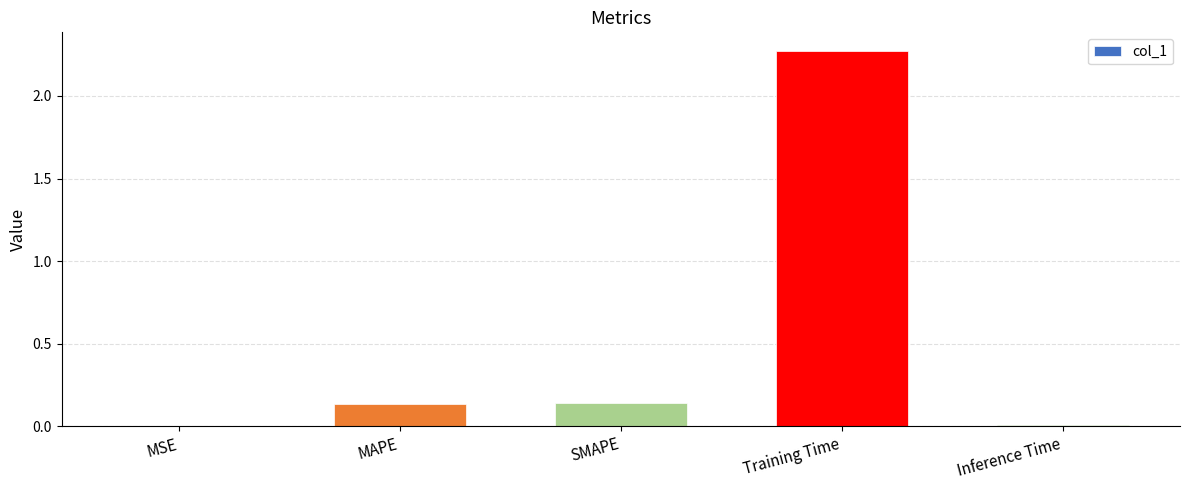

Which label corresponds to the largest value in the chart?

Training Time